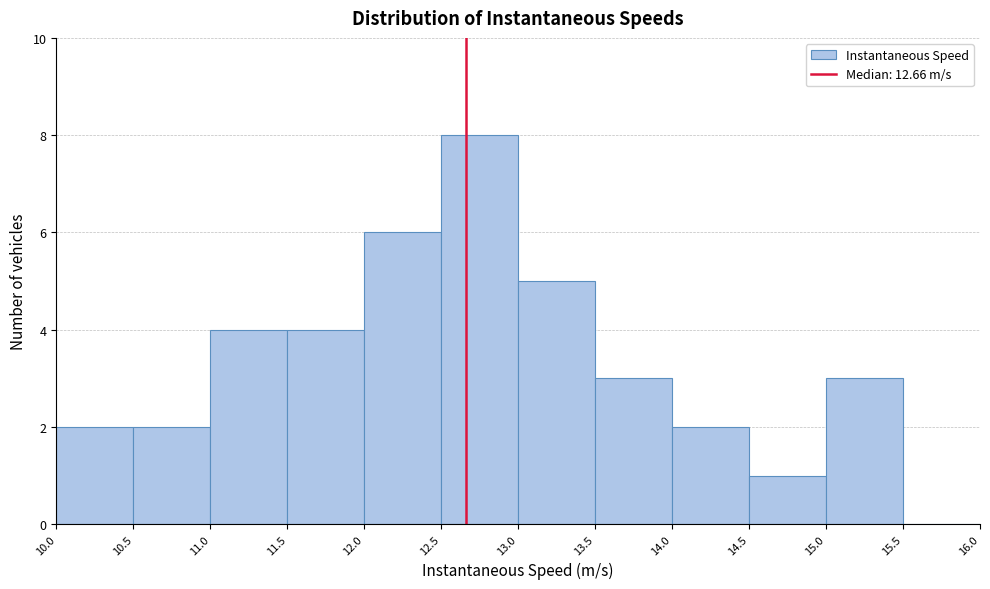

Which range on the x-axis has the tallest bar?

12.5 to 13.0